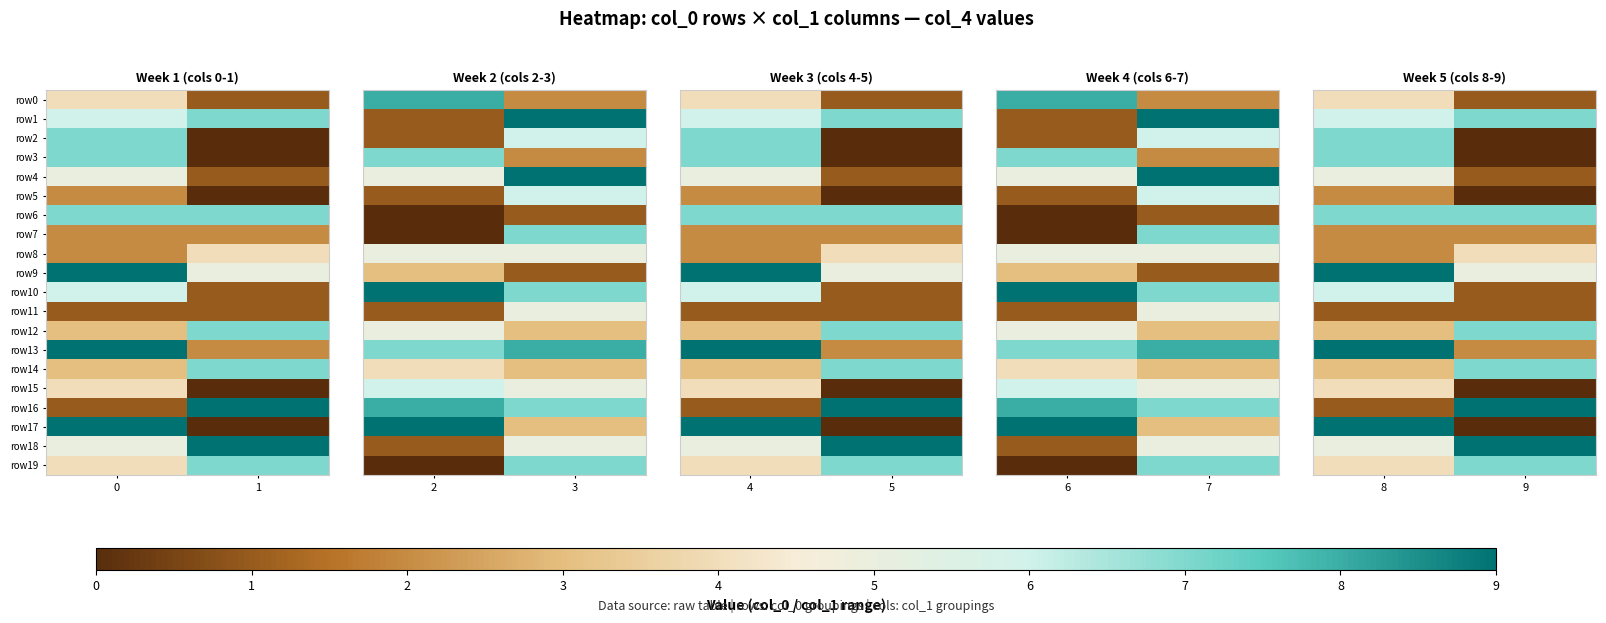

What is the average value of the row3 series?

4